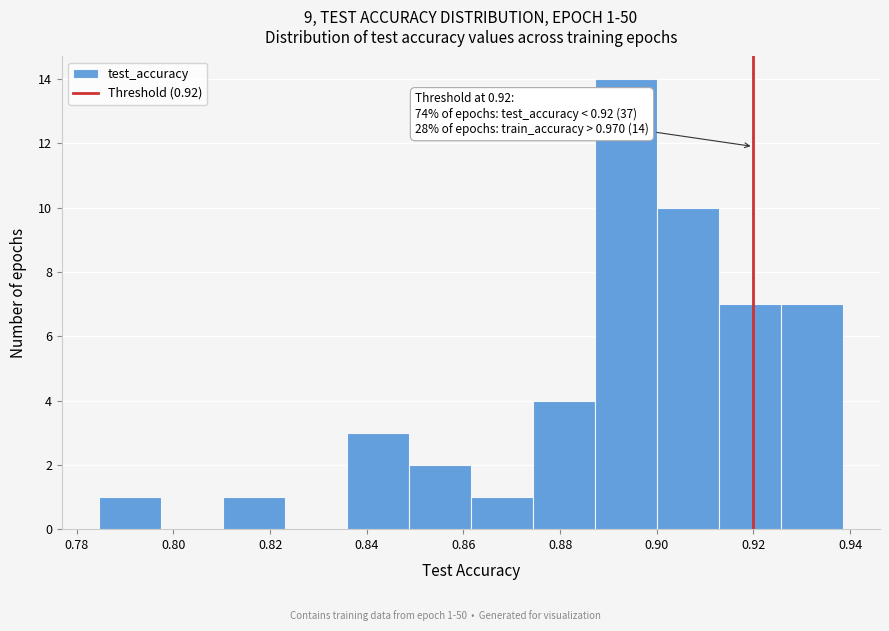

Which range on the x-axis has the tallest bar?

0.888 to 0.900